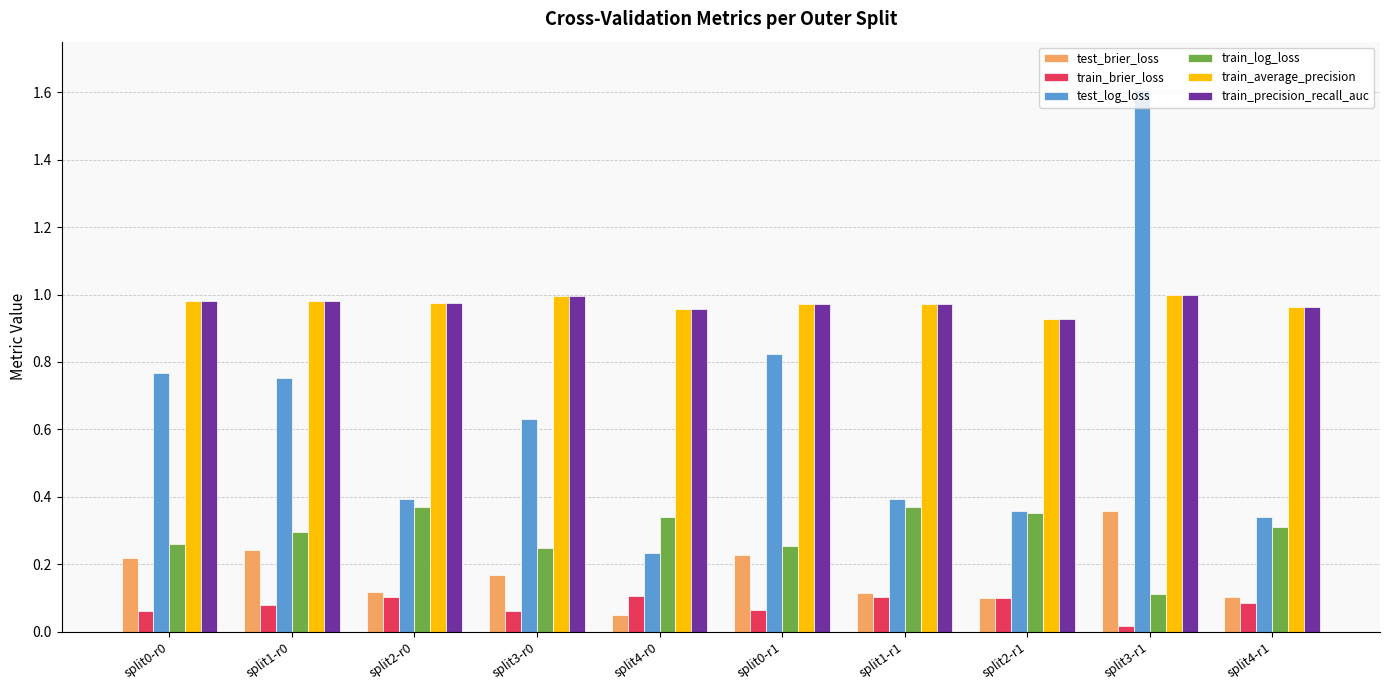

At which category is the sum across all series the highest?

split3-r1